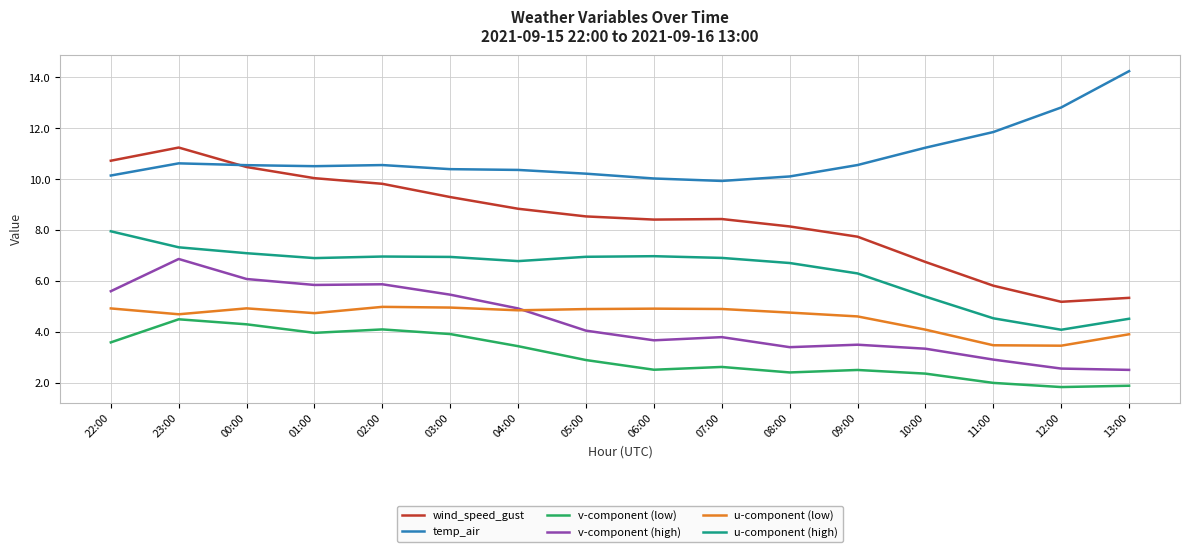

What is the difference between the highest and lowest values at 03:00?

6.5